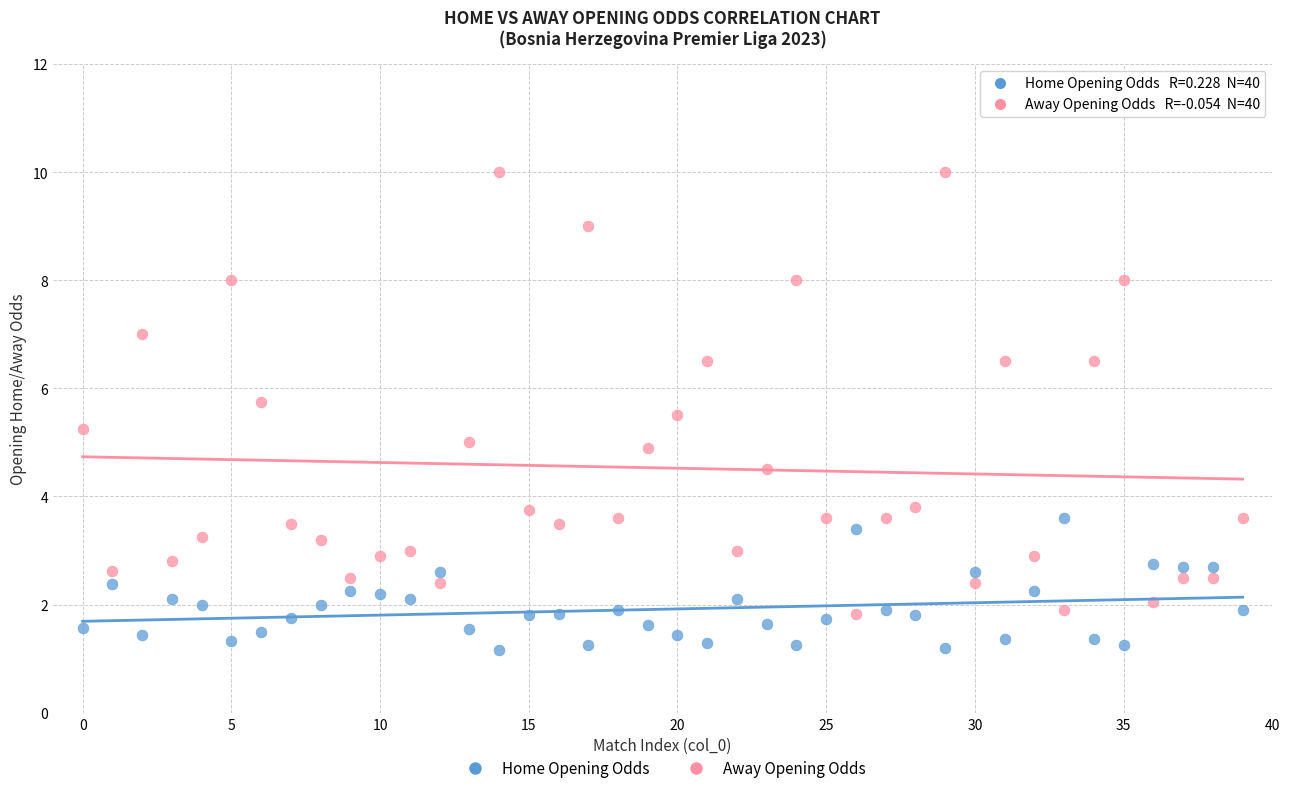

Which series contains the highest Y value?

Away Opening Odds